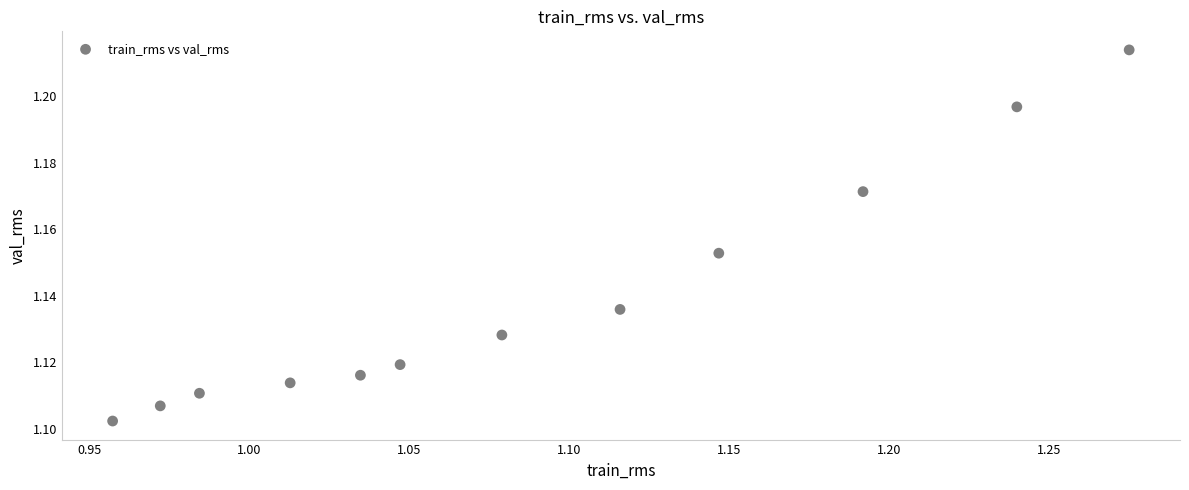

What is the range of X values (max minus min)?

0.3